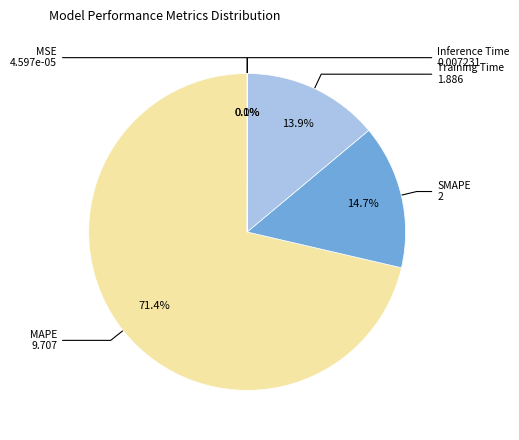

Which slice is the largest?

MAPE